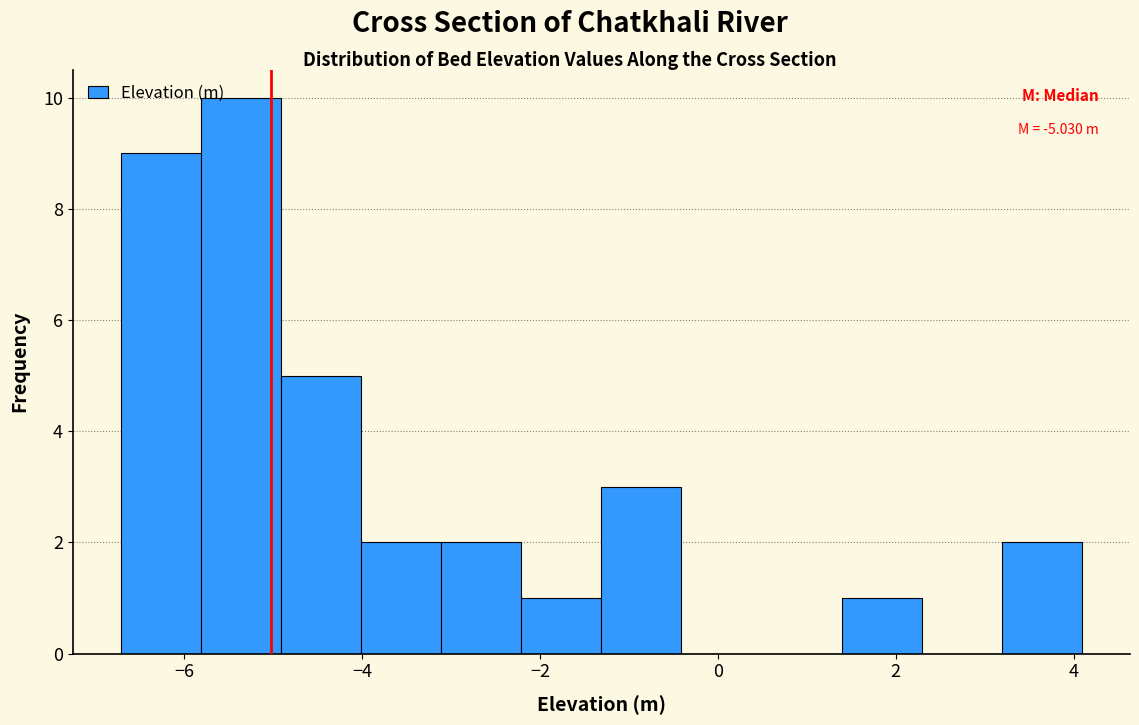

Which range on the x-axis has the tallest bar?

-5.8 to -5.0